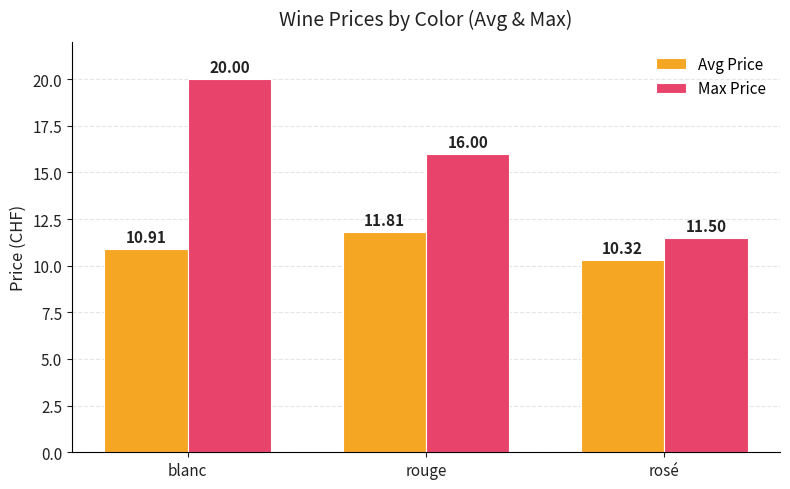

What are all the series names shown in the legend?

Avg Price, Max Price